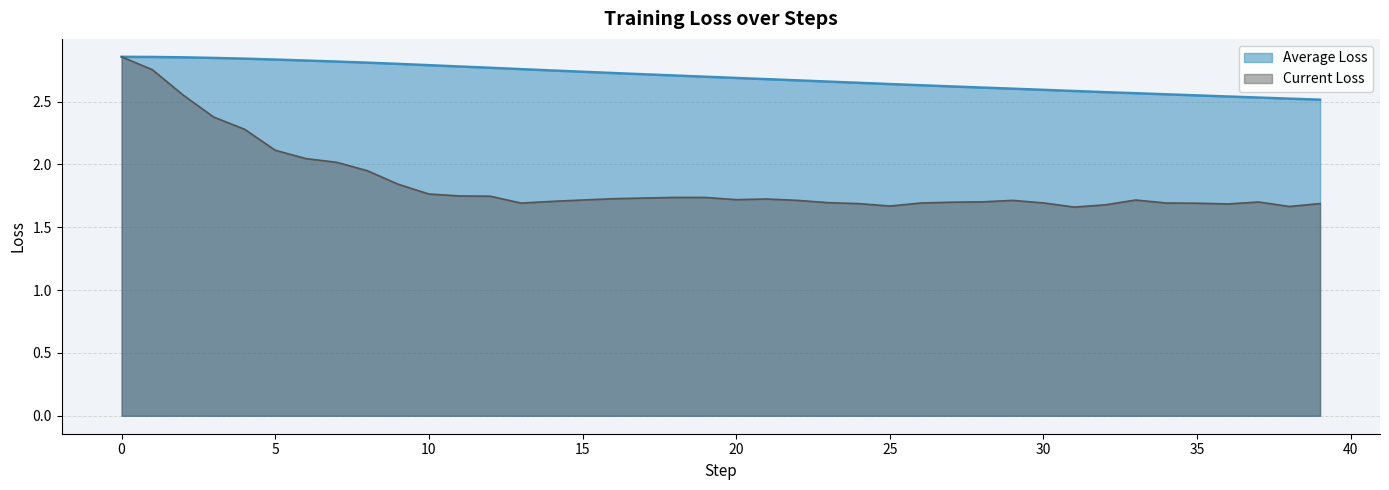

What is the sum of all Average Loss values?

107.8